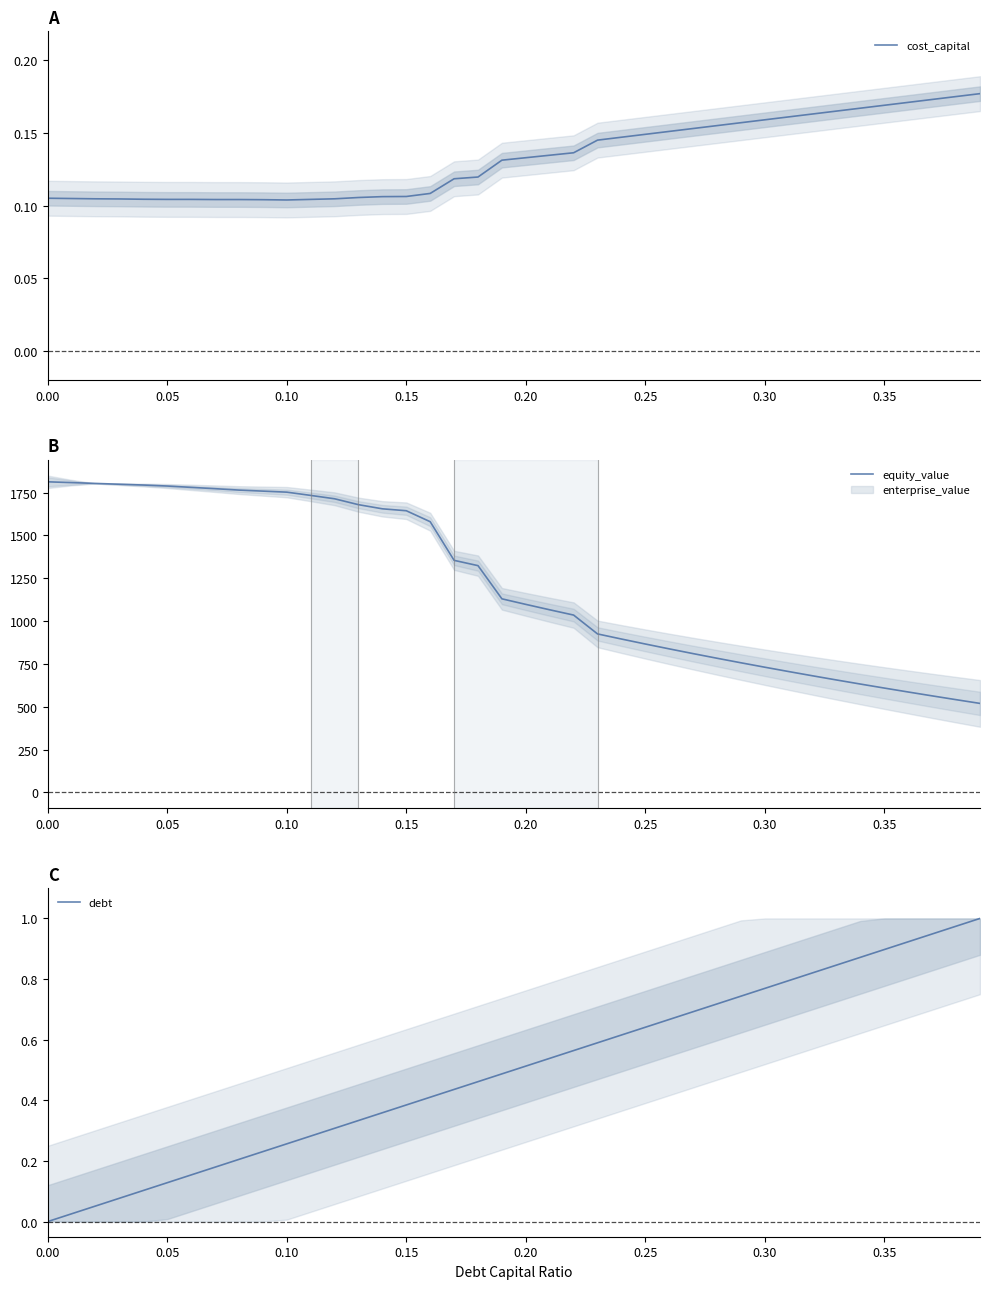

Count the cost_capital values in the range 0 to 1.

40